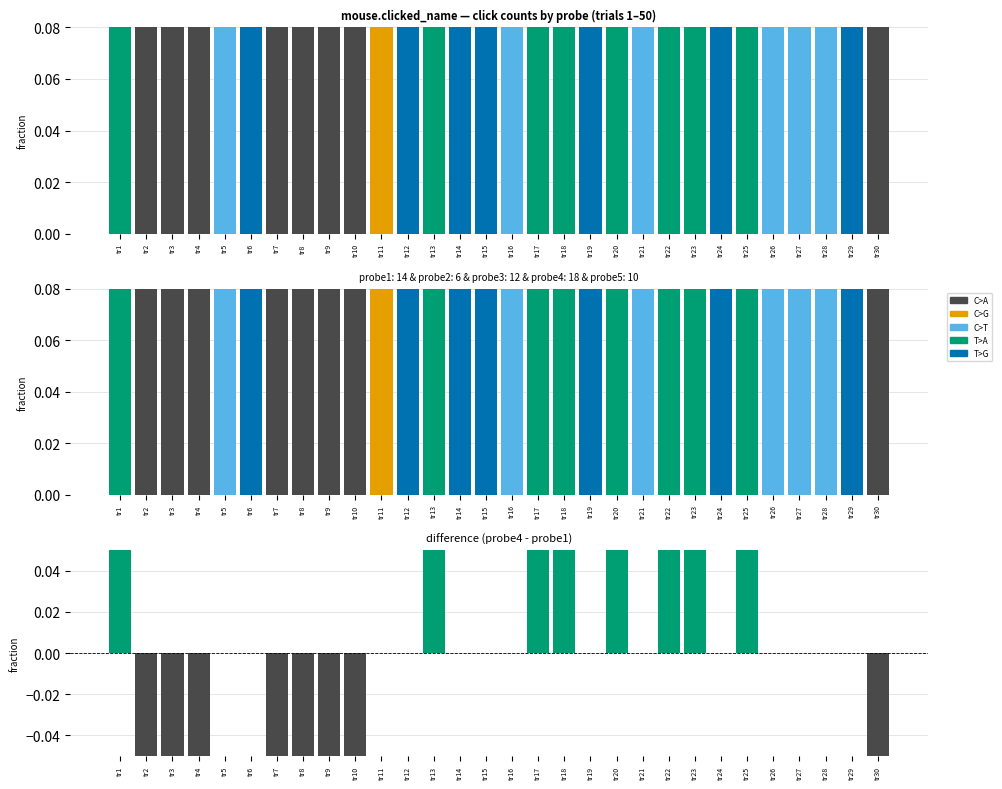

Reading left to right, what are all the values shown in this chart?

probe1: 0.0	0.2	0.2	0.2	0.0	0.0	0.2	0.2	0.2	0.2	0.0	0.0	0.0	0.0	0.0	0.0	0.0	0.0	0.0	0.0	0.0	0.0	0.0	0.0	0.0	0.0	0.0	0.0	0.0	0.2
probe2: 0.0	0.0	0.0	0.0	0.0	0.0	0.0	0.0	0.0	0.0	0.2	0.0	0.0	0.0	0.0	0.0	0.0	0.0	0.0	0.0	0.0	0.0	0.0	0.0	0.0	0.0	0.0	0.0	0.0	0.0
probe3: 0.0	0.0	0.0	0.0	0.2	0.0	0.0	0.0	0.0	0.0	0.0	0.0	0.0	0.0	0.0	0.2	0.0	0.0	0.0	0.0	0.2	0.0	0.0	0.0	0.0	0.2	0.2	0.2	0.0	0.0
probe4: 0.2	0.0	0.0	0.0	0.0	0.0	0.0	0.0	0.0	0.0	0.0	0.0	0.2	0.0	0.0	0.0	0.2	0.2	0.0	0.2	0.0	0.2	0.2	0.0	0.2	0.0	0.0	0.0	0.0	0.0
probe5: 0.0	0.0	0.0	0.0	0.0	0.2	0.0	0.0	0.0	0.0	0.0	0.2	0.0	0.2	0.2	0.0	0.0	0.0	0.2	0.0	0.0	0.0	0.0	0.2	0.0	0.0	0.0	0.0	0.2	0.0
probe4 − probe1: 0.2	-0.2	-0.2	-0.2	0.0	0.0	-0.2	-0.2	-0.2	-0.2	0.0	0.0	0.2	0.0	0.0	0.0	0.2	0.2	0.0	0.2	0.0	0.2	0.2	0.0	0.2	0.0	0.0	0.0	0.0	-0.2